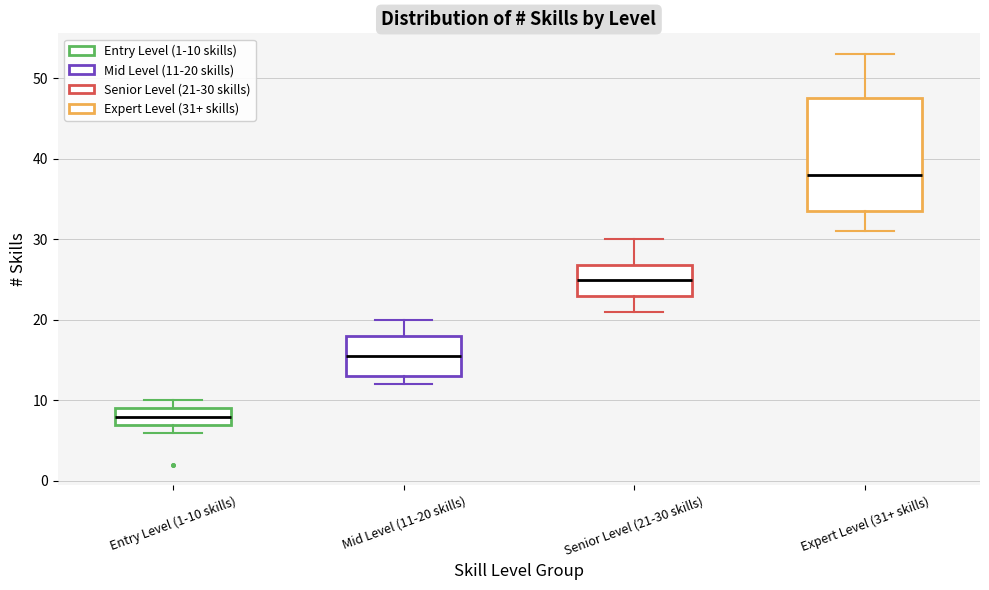

Comparing the boxes themselves (not the whiskers), which one is the tallest?

Expert Level (31+ skills)